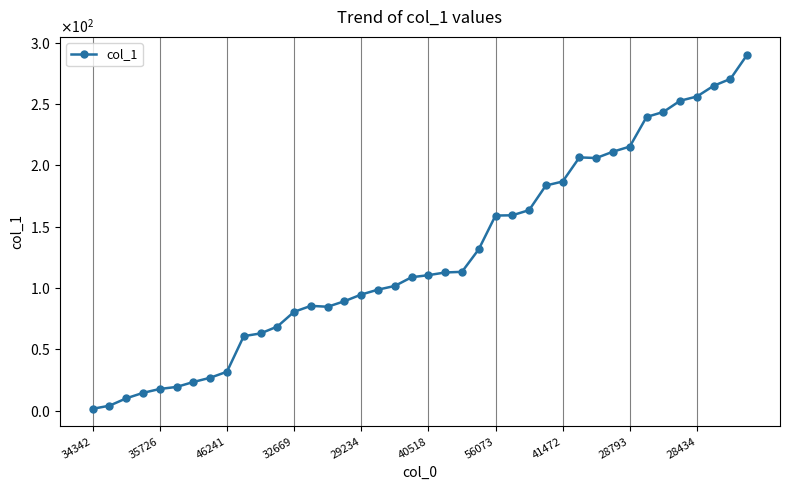

Does the chart have visible grid lines?

Yes